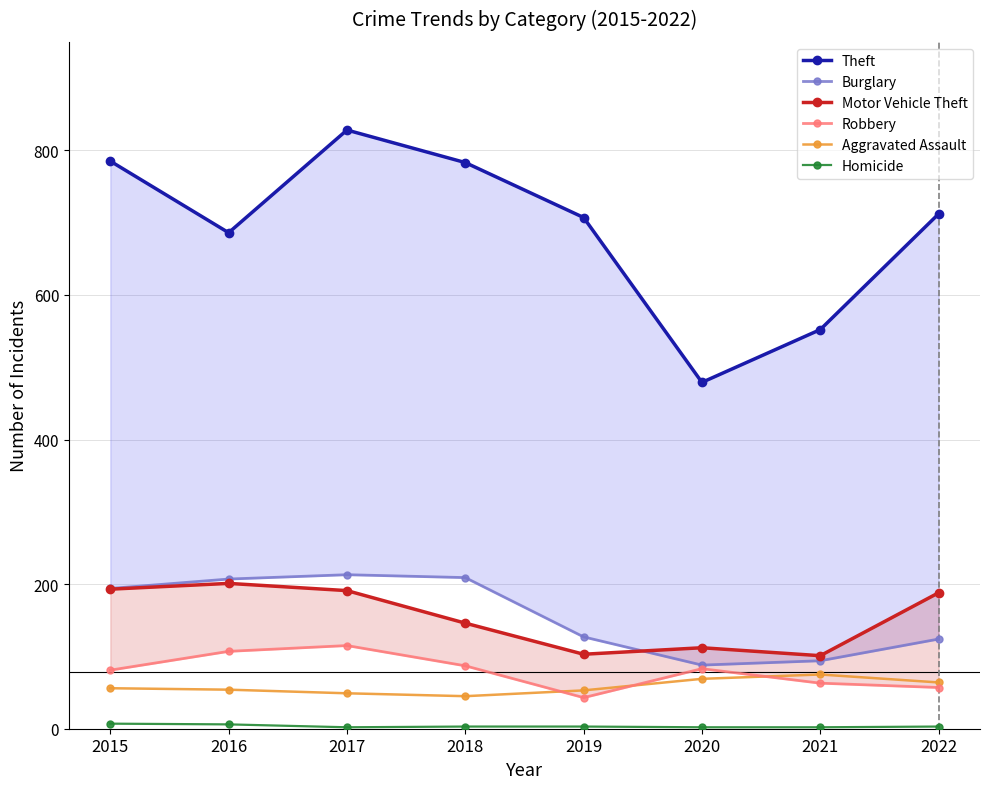

What is the greatest value displayed?

828